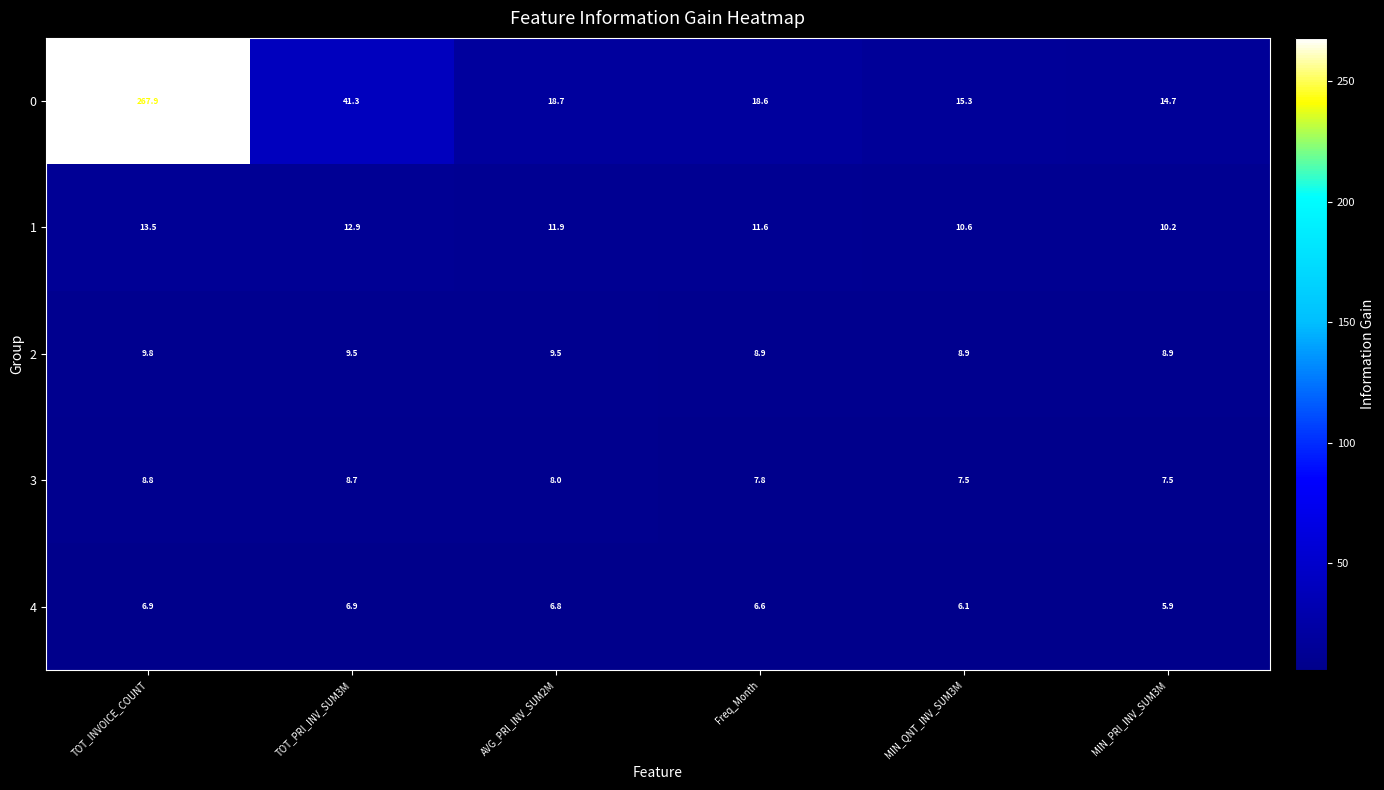

Which series has the largest range (max minus min)?

0